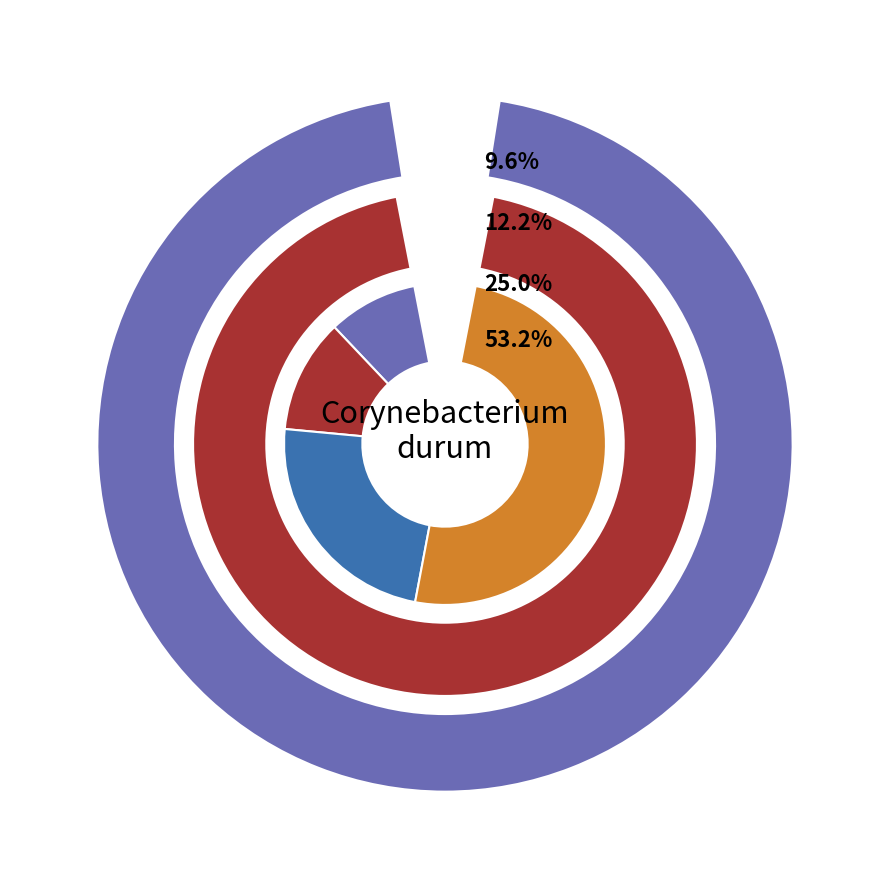

How many slices are in this pie chart?

4